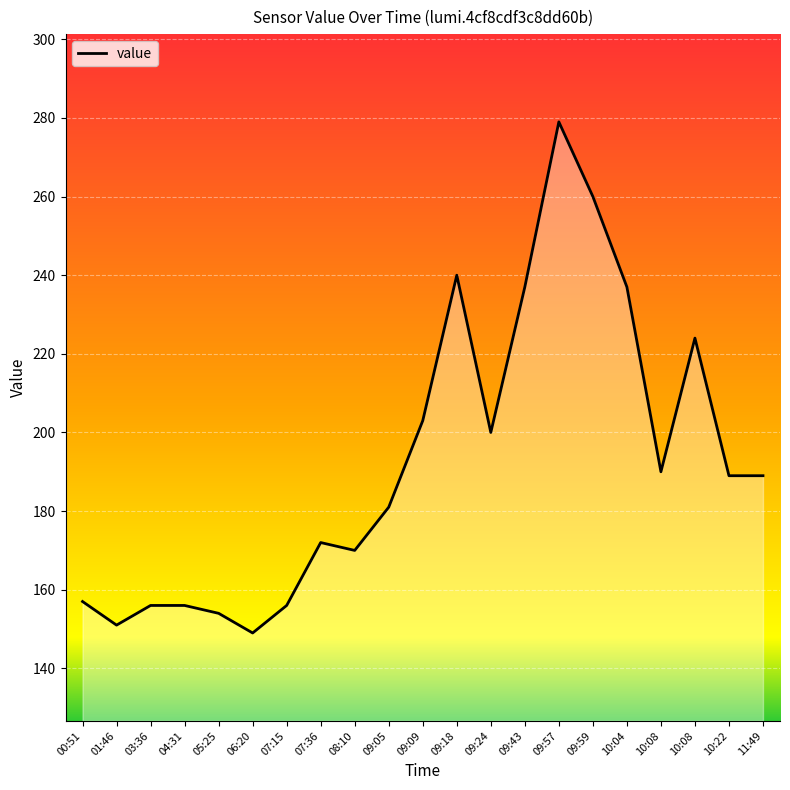

What is the smallest value displayed?

149